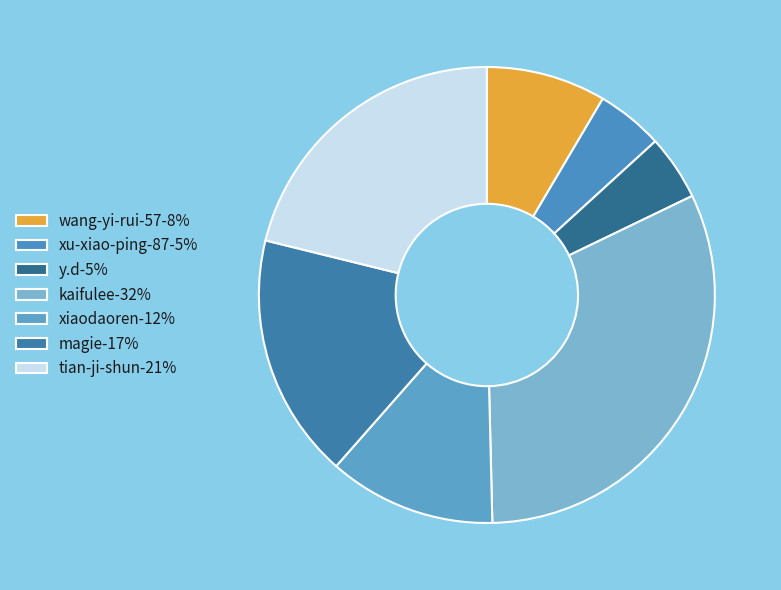

Is it true that xiaodaoren is 12% of the pie?

True